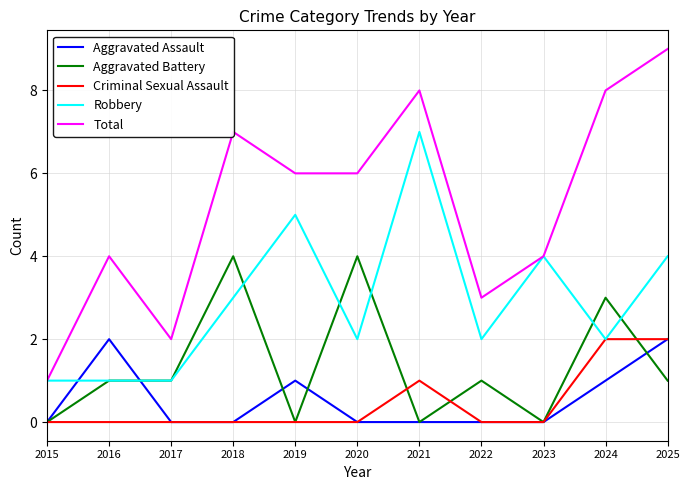

Reading right to left, transcribe all the data shown in this chart.

Aggravated Assault: 2	1	0	0	0	0	1	0	0	2	0
Aggravated Battery: 1	3	0	1	0	4	0	4	1	1	0
Criminal Sexual Assault: 2	2	0	0	1	0	0	0	0	0	0
Robbery: 4	2	4	2	7	2	5	3	1	1	1
Total: 9	8	4	3	8	6	6	7	2	4	1